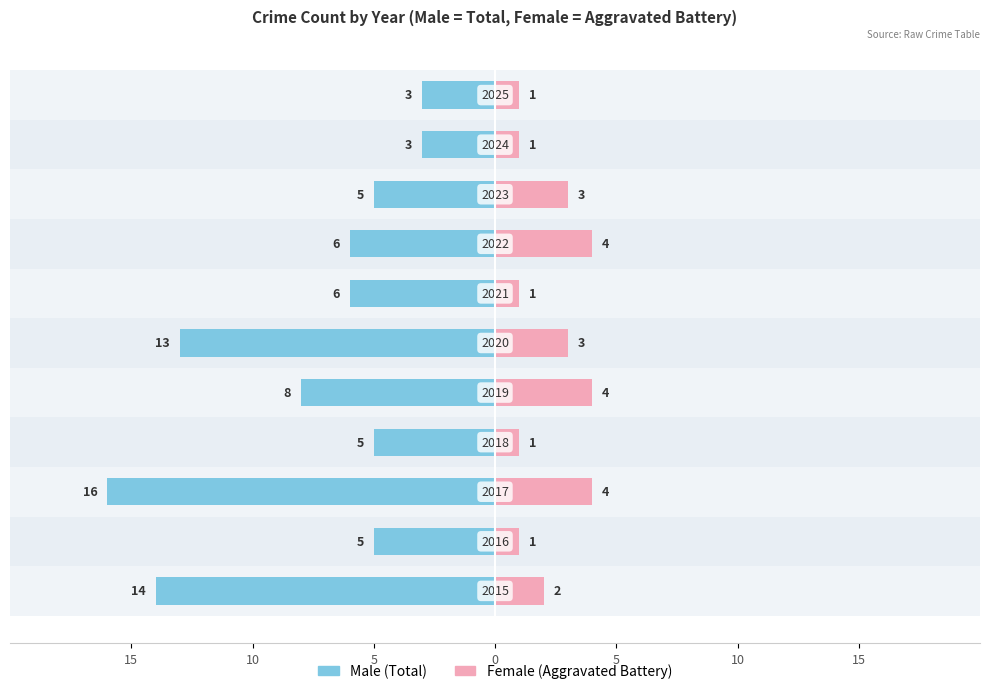

Count the Female values in the range 1 to 4.

11